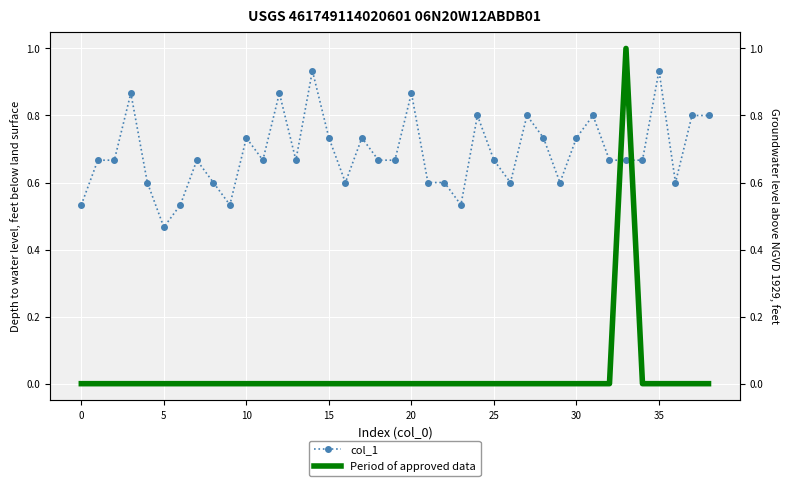

What are all the series names shown in the legend?

col_1, Period of approved data